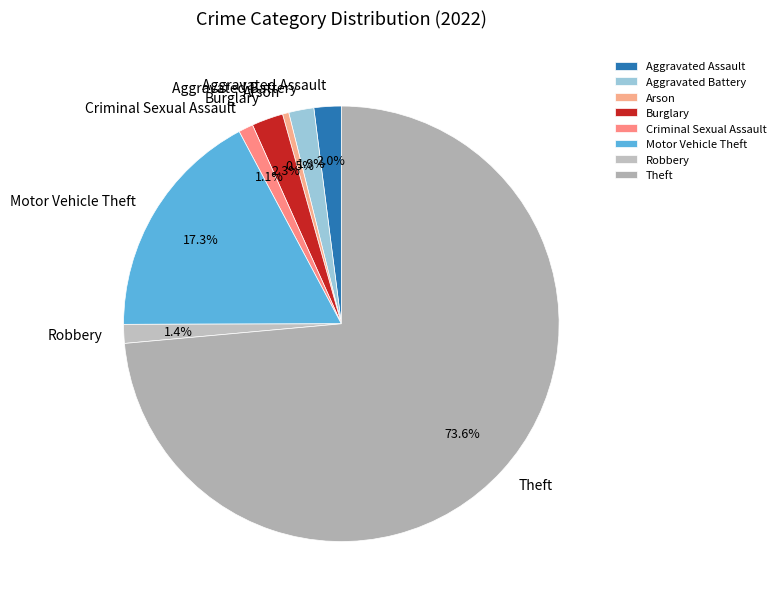

What is the ratio of the value at Robbery to the value at Arson?

3.0